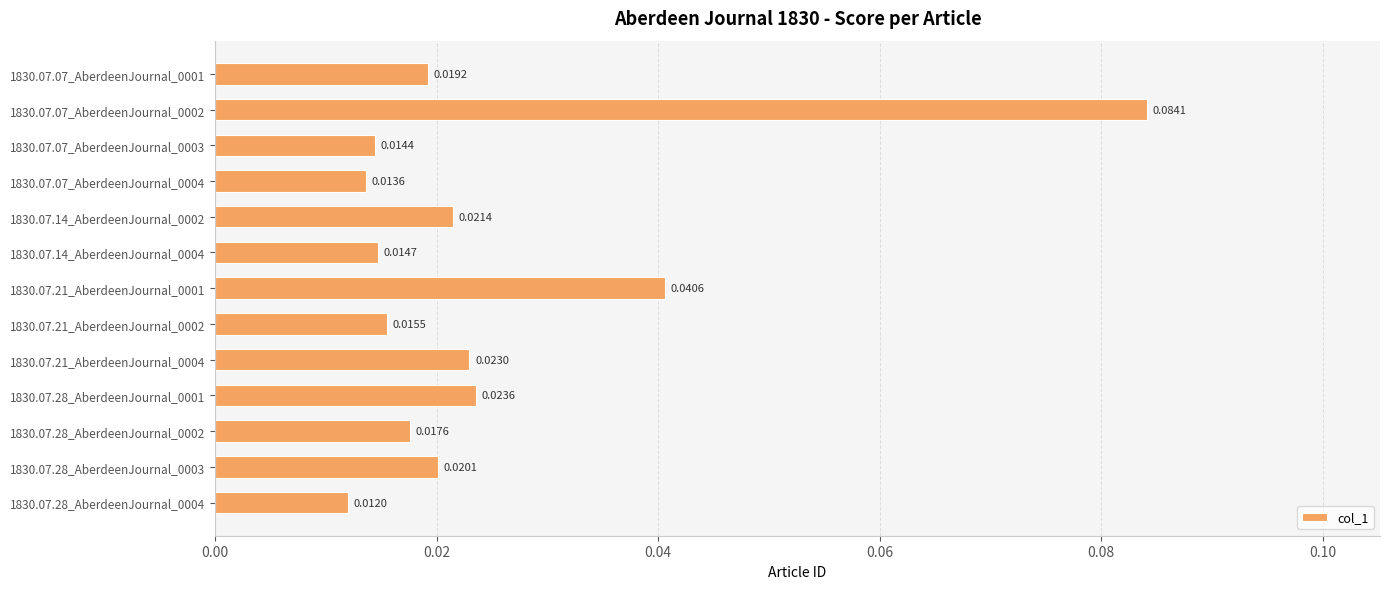

What is the sum of all values?

0.3